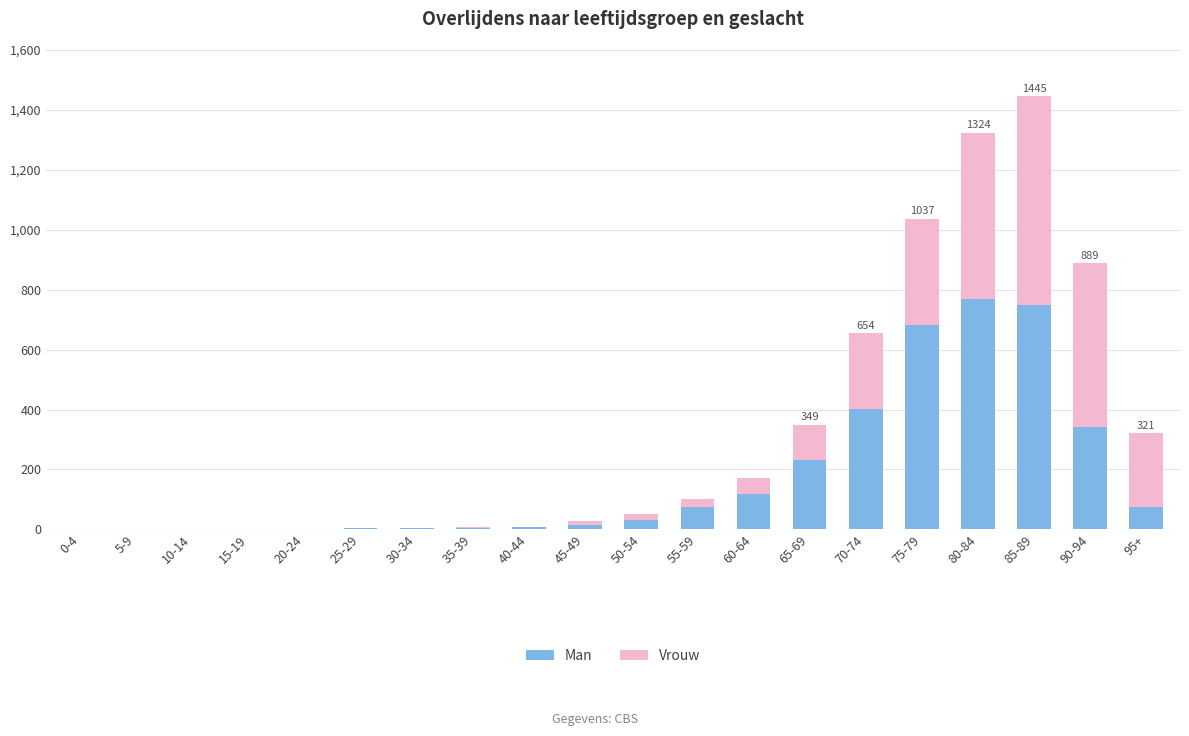

The Man series shows 682 at 75-79. True or false?

True